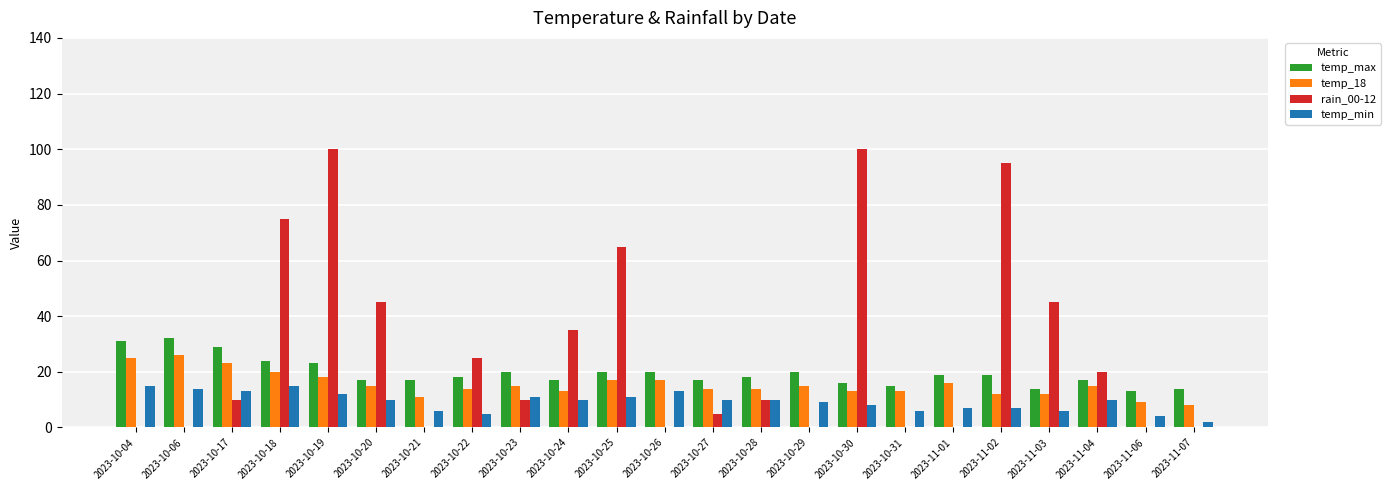

Between 2023-10-22 and 2023-10-26, which series saw the biggest shift?

rain_00-12